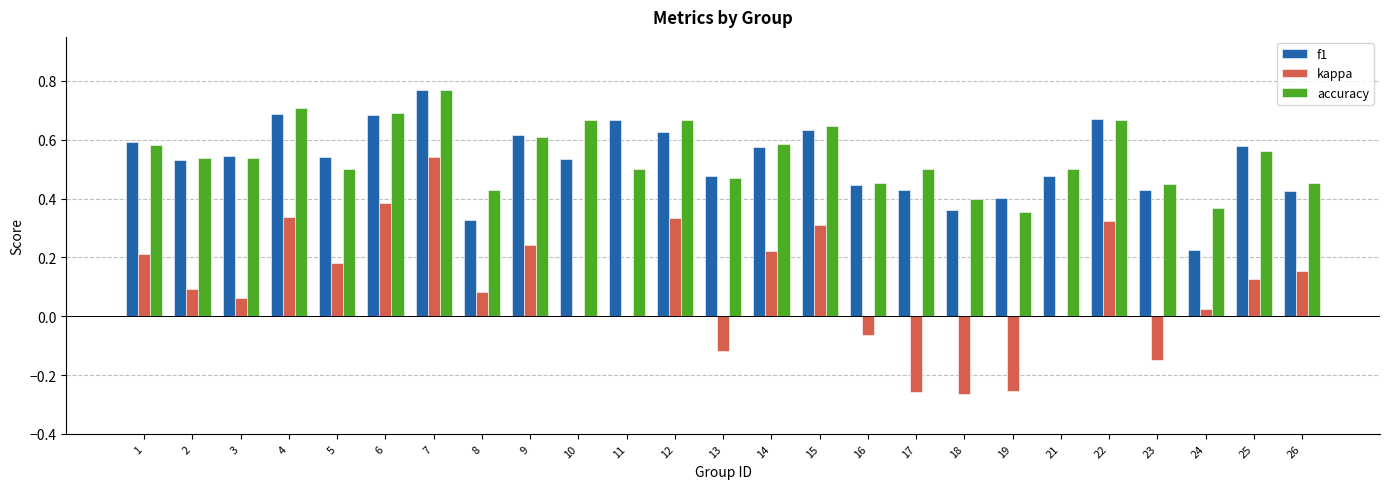

At which category does the chart reach its peak across all series?

7